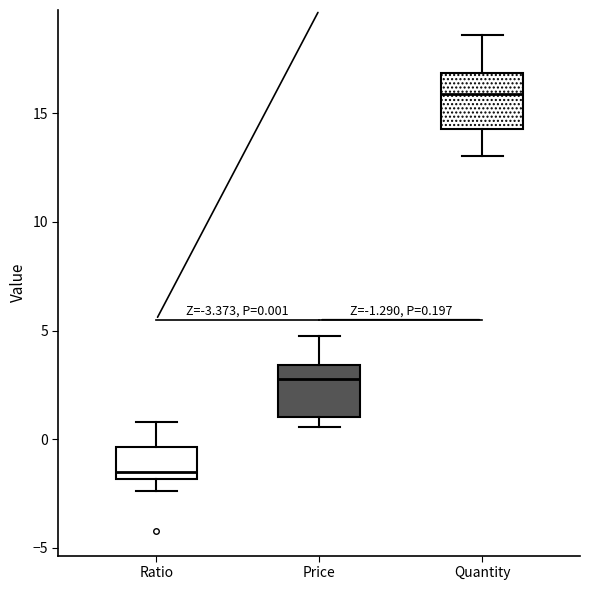

Which box's median line is the highest?

Quantity